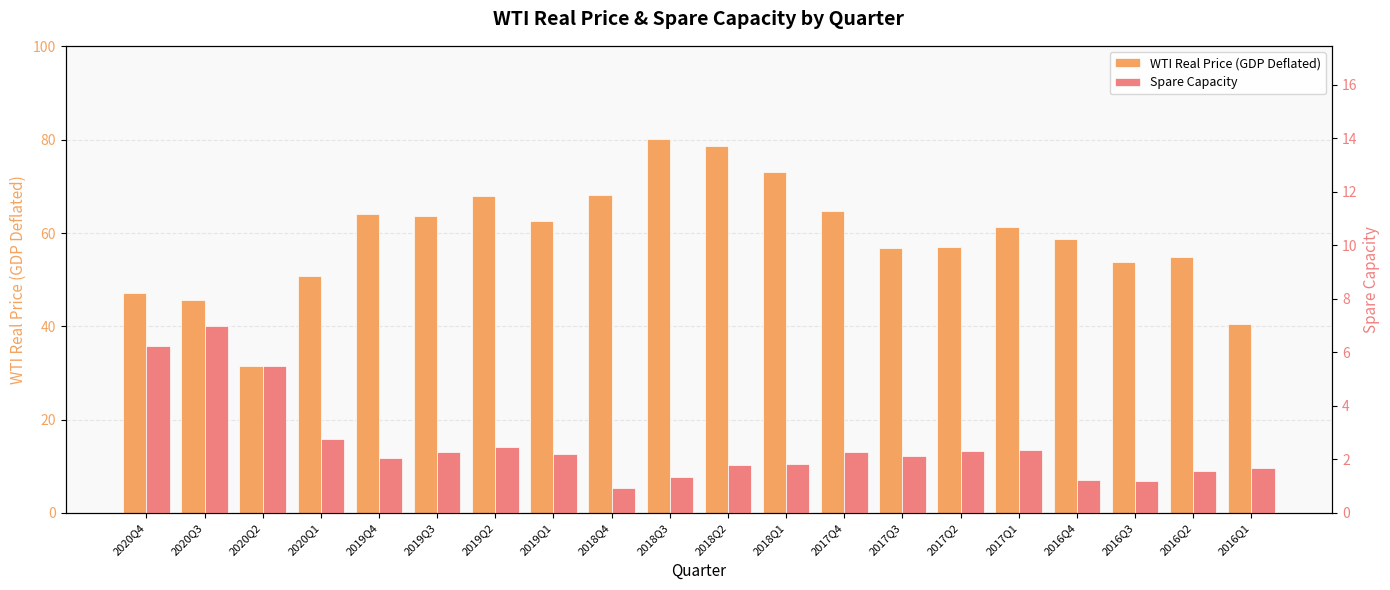

Which series has the largest range (max minus min)?

WTI Real Price (GDP Deflated)